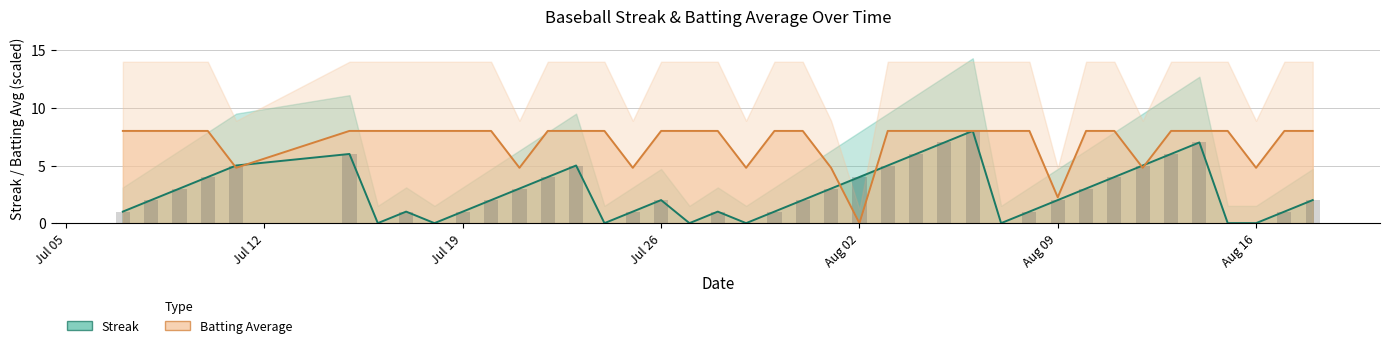

How many bars are there in total?

80